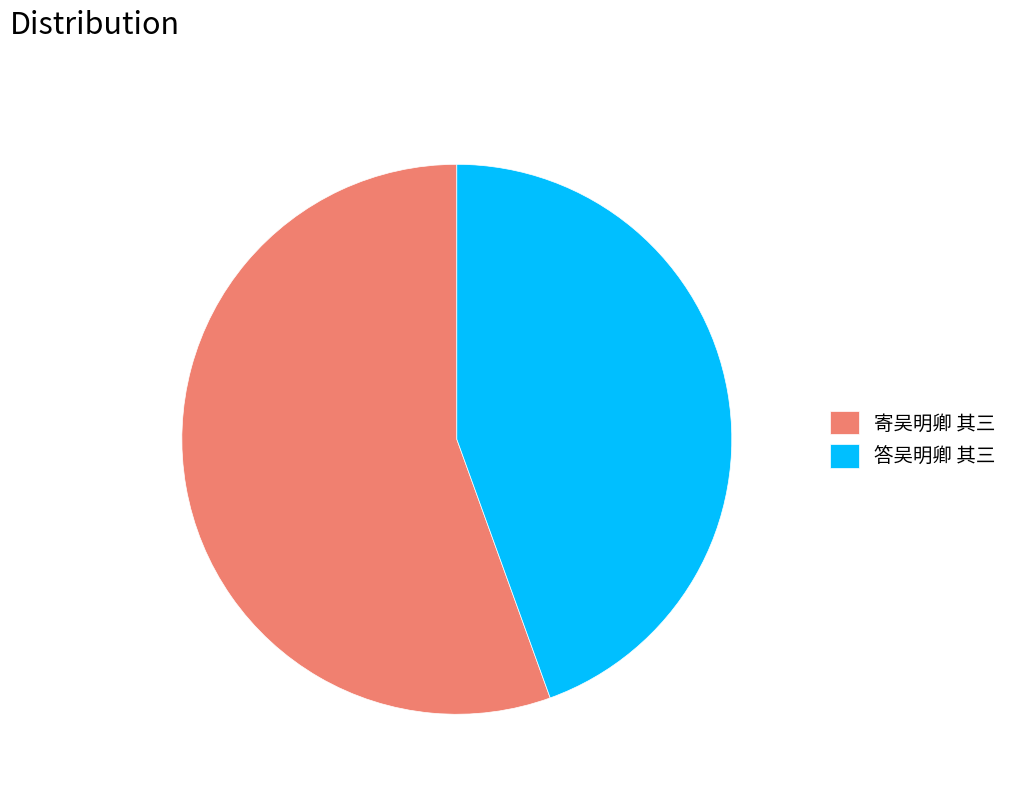

True or false: 答吴明卿 其三 accounts for 44% of the total.

True